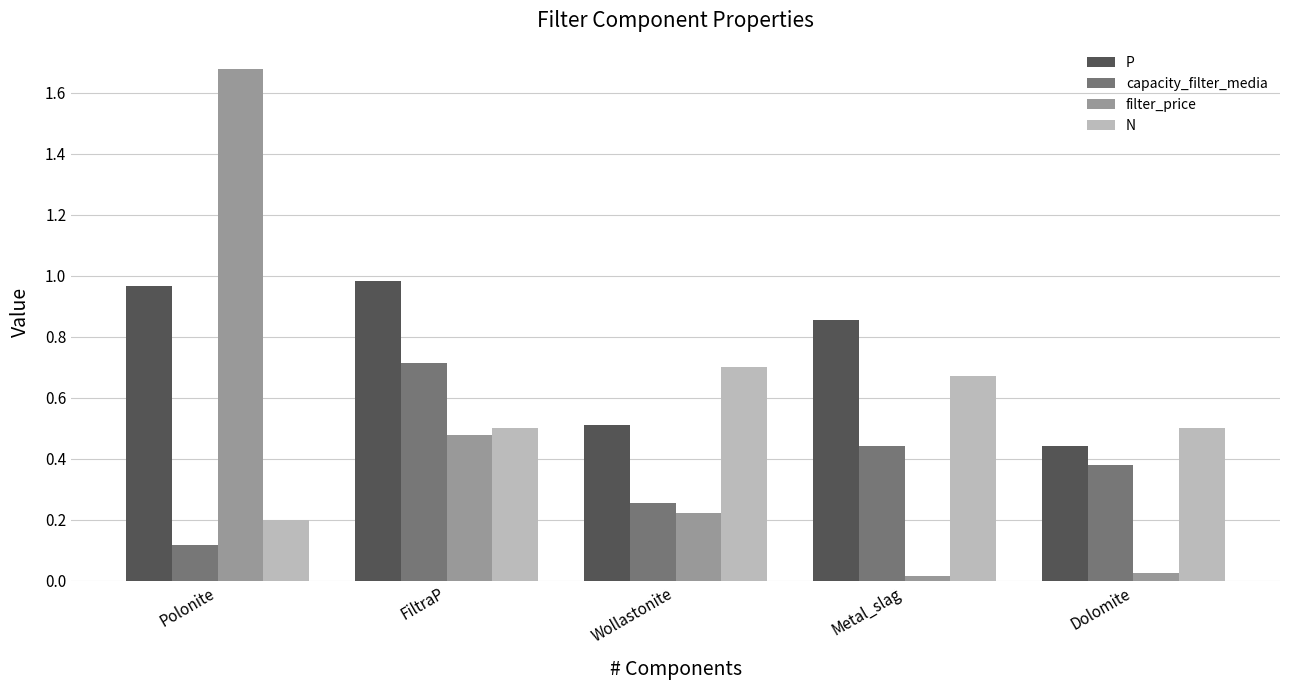

Are the bars grouped side by side (vs. stacked)?

Yes